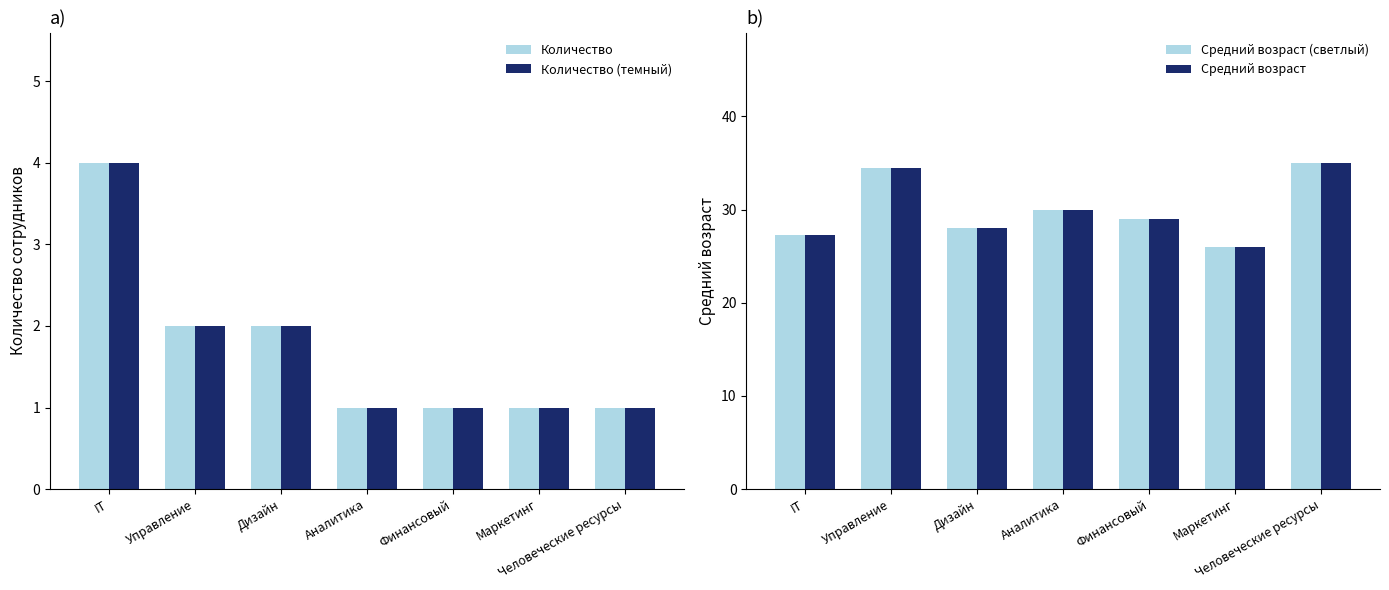

What is the label of the 3rd bar from the left?

Дизайн